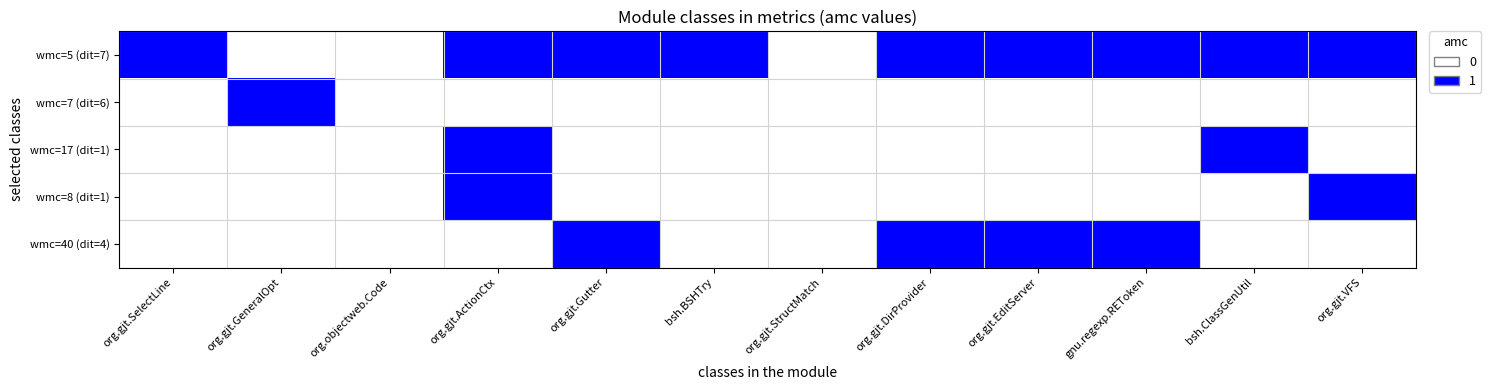

What is the total value across all series at org.gjt.EditServer?

2